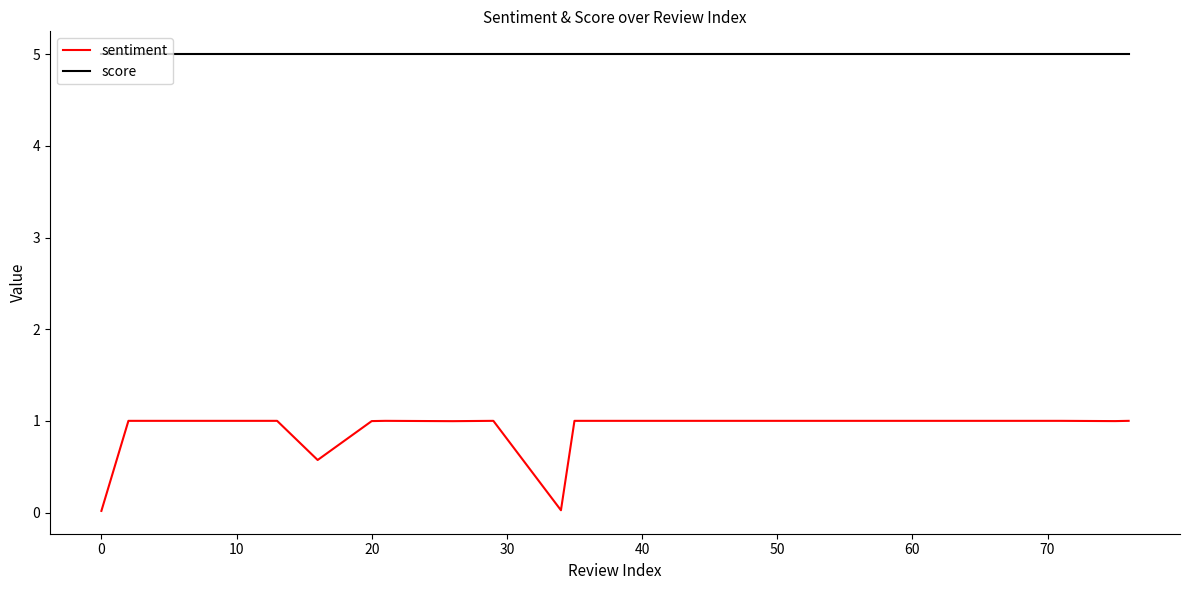

What is the maximum value for sentiment?

1.0